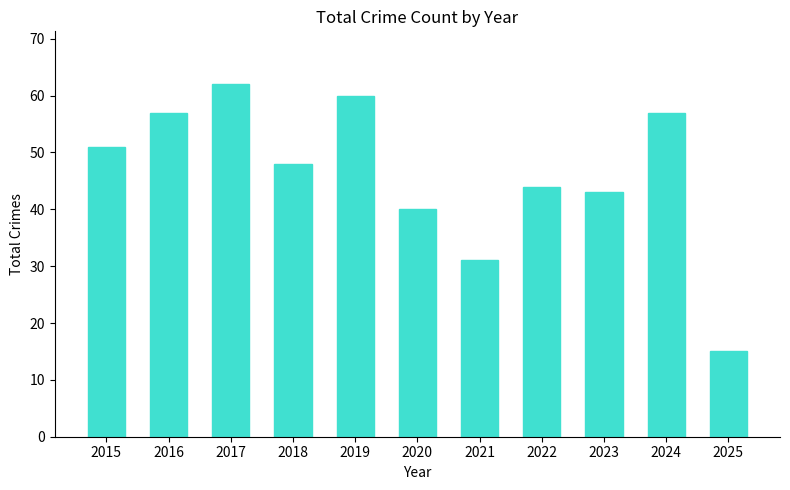

What value does the data have at 2019?

60